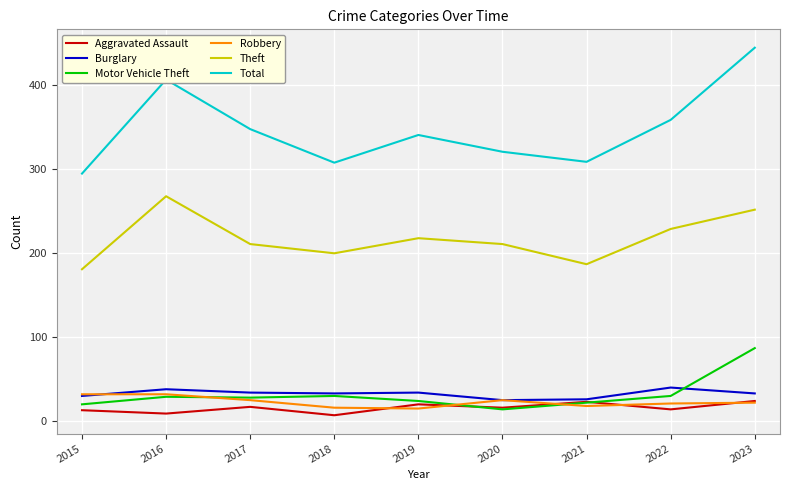

True or false: Total has more than 2 interior local peaks.

False